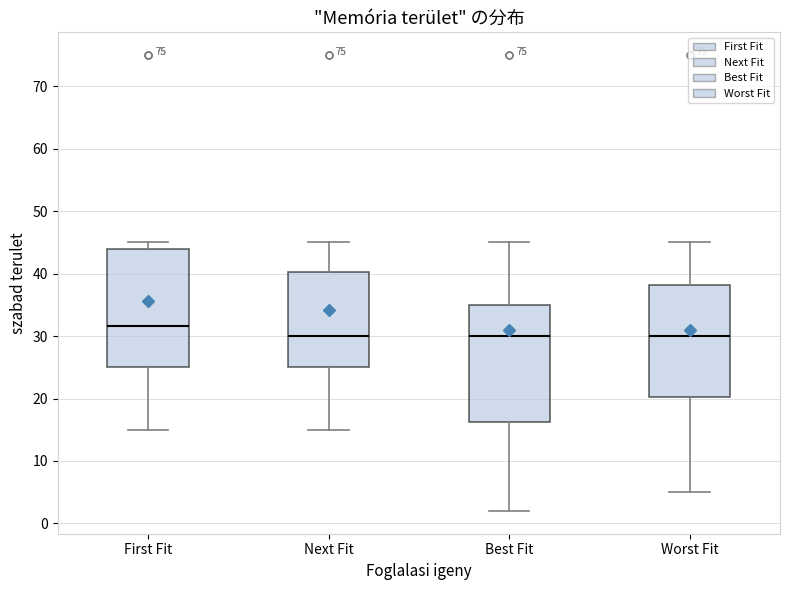

Reading left to right, transcribe this box plot: for each box, give where its median line is, the range the box spans, and where its two whiskers end, as read against the y-axis. The values are not printed on the chart, so give them approximately, as read against the axis.

First Fit: median 32, box 25 to 44, whiskers 15 to 45
Next Fit: median 30, box 25 to 40, whiskers 15 to 45
Best Fit: median 30, box 16 to 35, whiskers 2 to 45
Worst Fit: median 30, box 20 to 38, whiskers 5 to 45